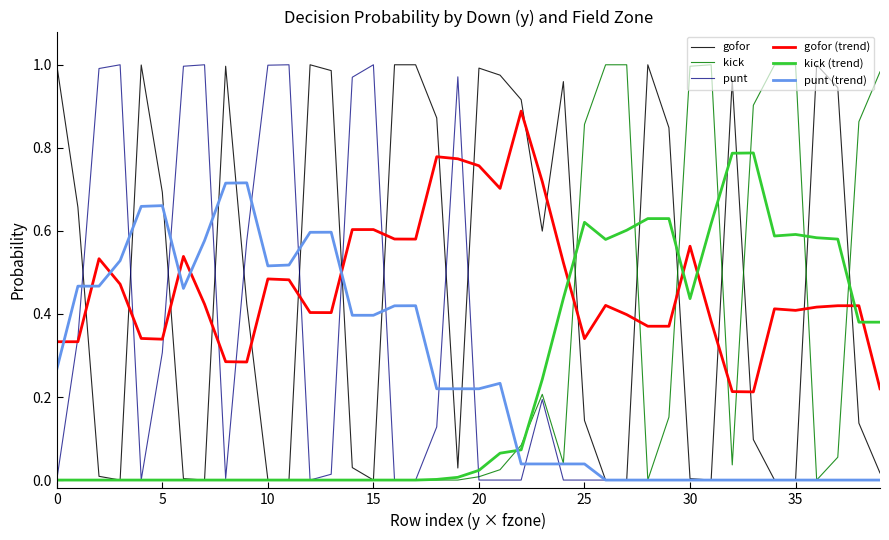

After their last crossing, which series has the higher values: gofor (trend) or gofor?

gofor (trend)